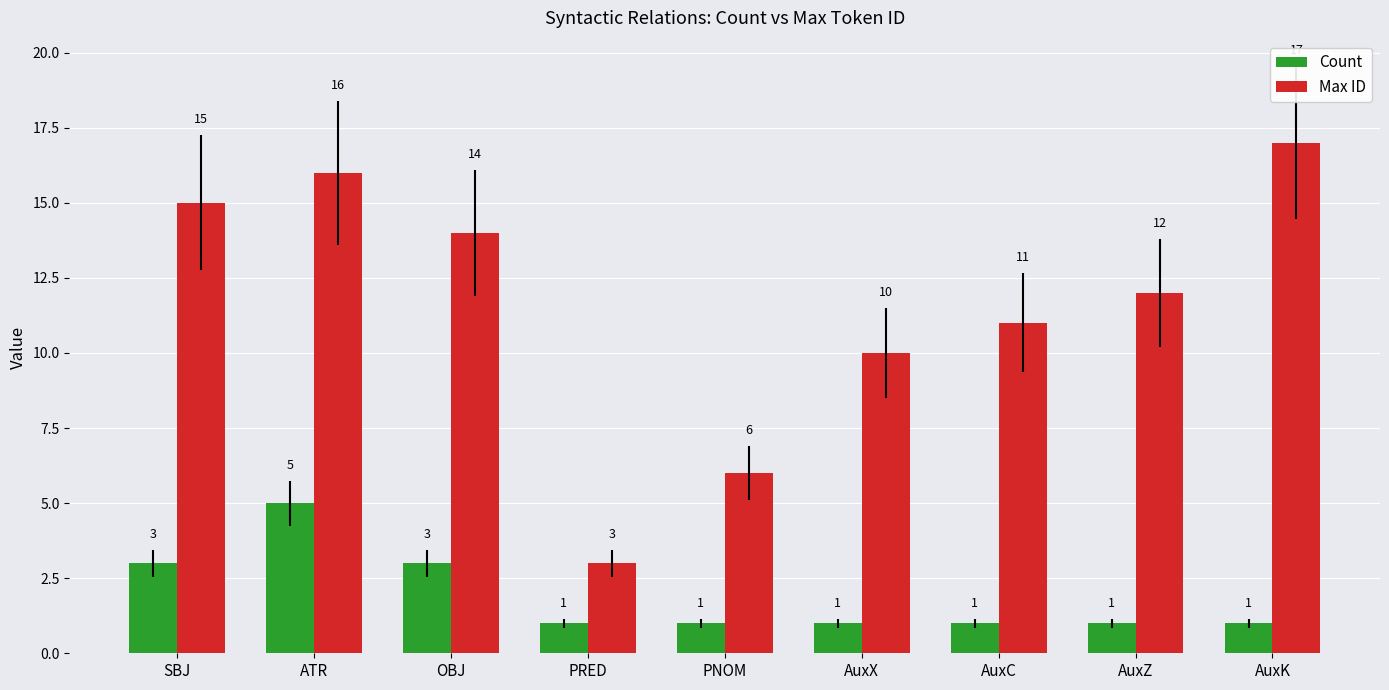

Read the Max ID value at AuxK.

17